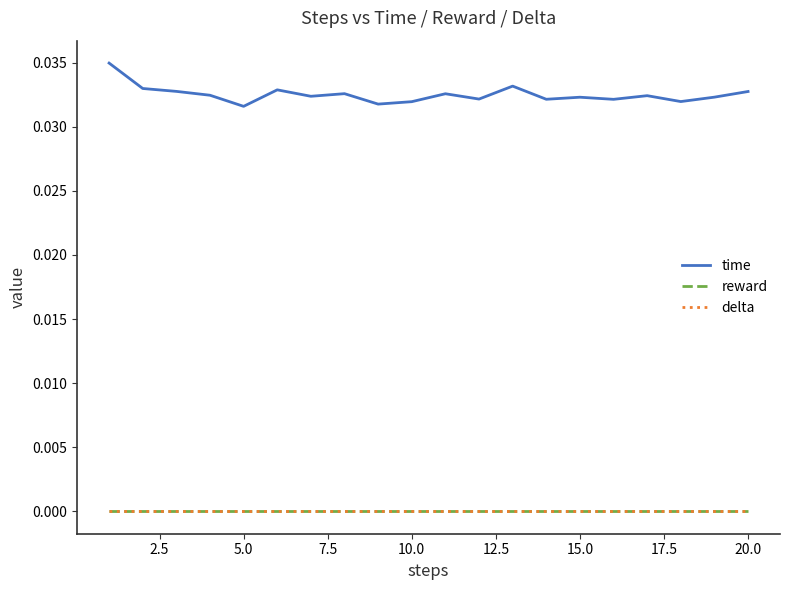

Which series has the largest total across all categories?

time